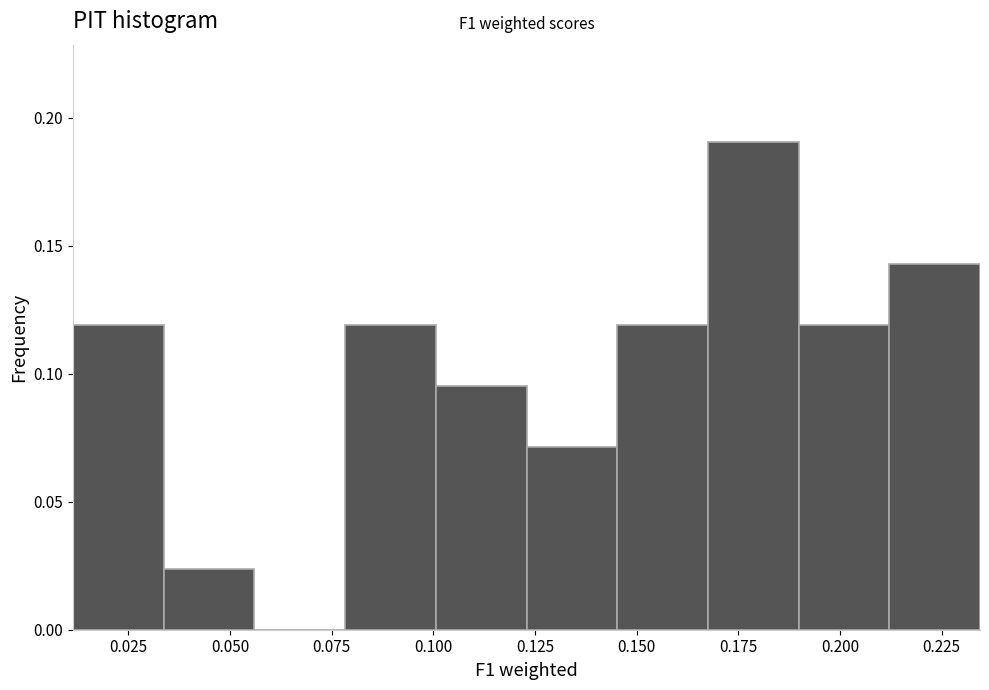

Which range on the x-axis has the tallest bar?

0.170 to 0.190